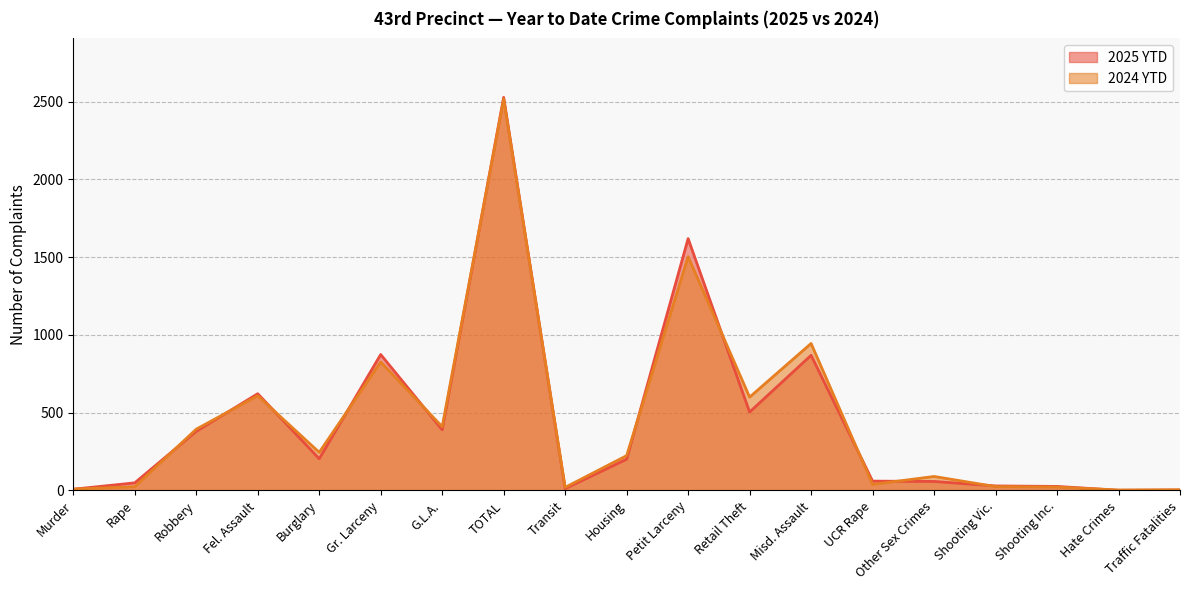

At Shooting Inc., list the series in order from smallest to largest.

2024 YTD, 2025 YTD